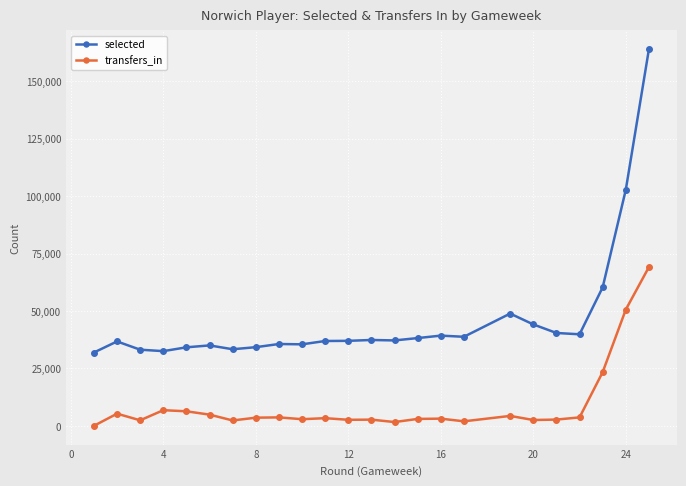

True or false: selected has more than 2 interior local peaks.

True